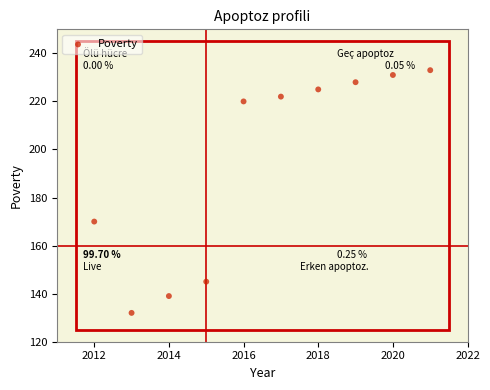

What is the average X value?

2016